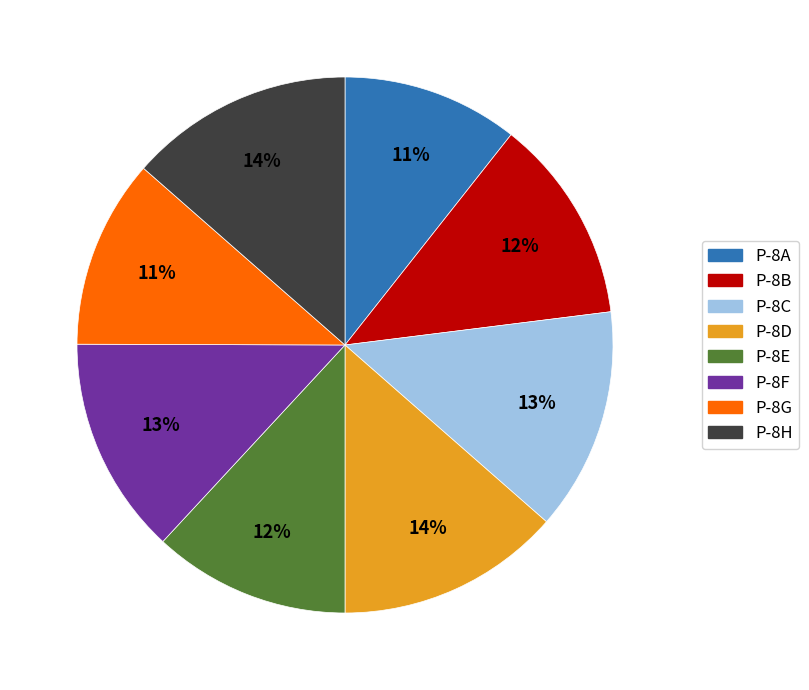

Is the sum of P-8C and P-8E greater than half?

No